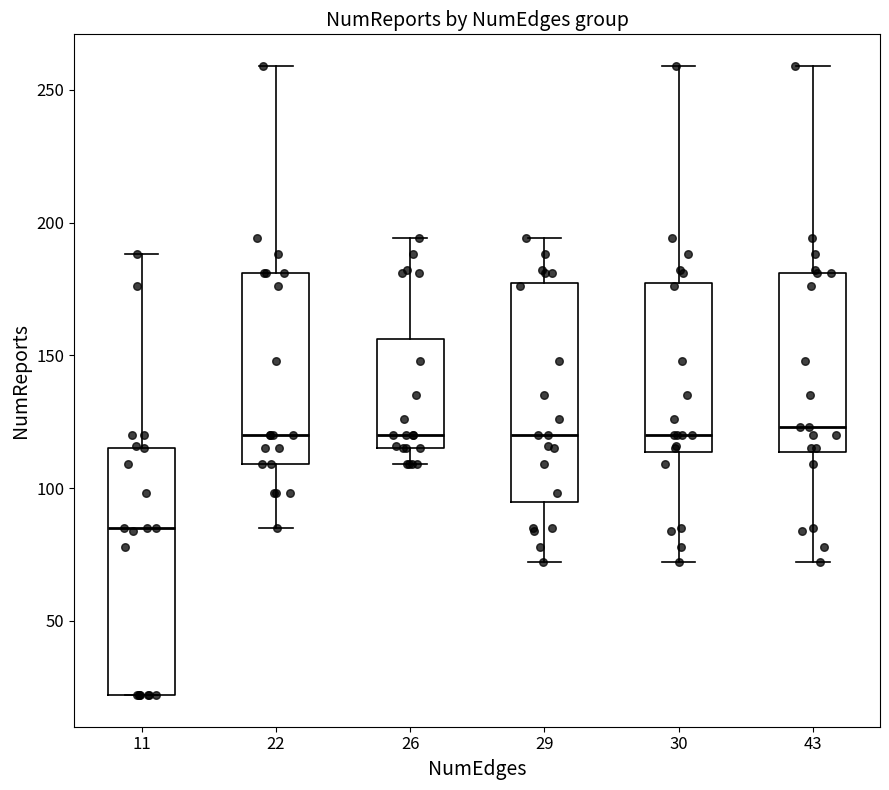

Reading left to right, transcribe this box plot: for each box, give where its median line is, the range the box spans, and where its two whiskers end, as read against the y-axis. The values are not printed on the chart, so give them approximately, as read against the axis.

11: median 85, box 20 to 115, whiskers 20 to 190
22: median 120, box 110 to 180, whiskers 85 to 260
26: median 120, box 115 to 155, whiskers 110 to 195
29: median 120, box 95 to 175, whiskers 70 to 195
30: median 120, box 115 to 175, whiskers 70 to 260
43: median 125, box 115 to 180, whiskers 70 to 260